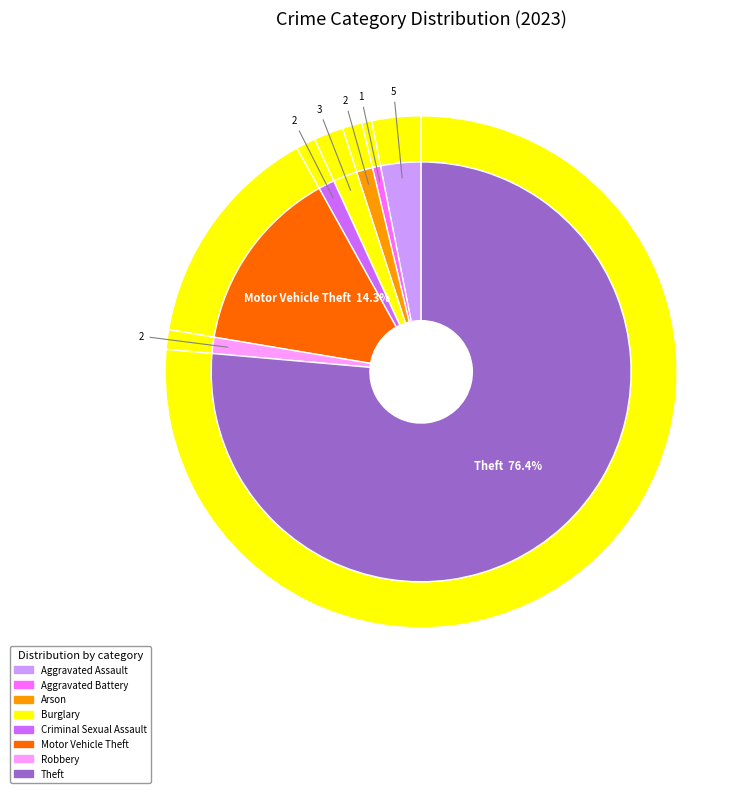

Combined, do Aggravated Battery and Motor Vehicle Theft account for over 50%?

No